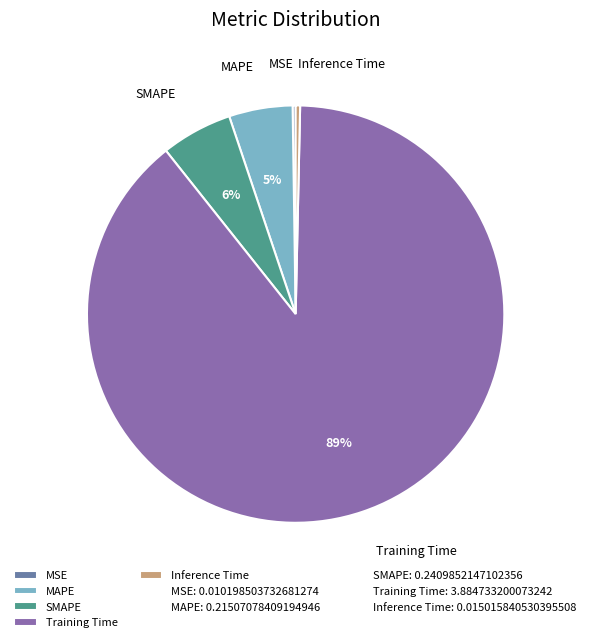

Is there any slice that represents more than half of the pie?

Yes